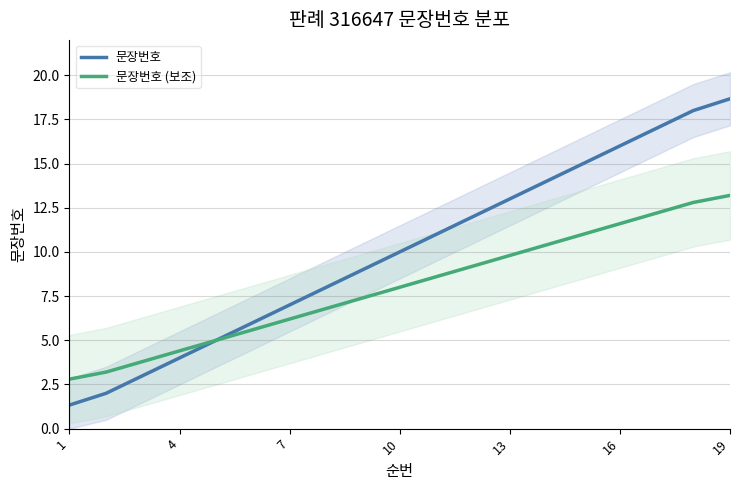

Rank the series by their maximum value, from lowest to highest.

문장번호 (보조), 문장번호